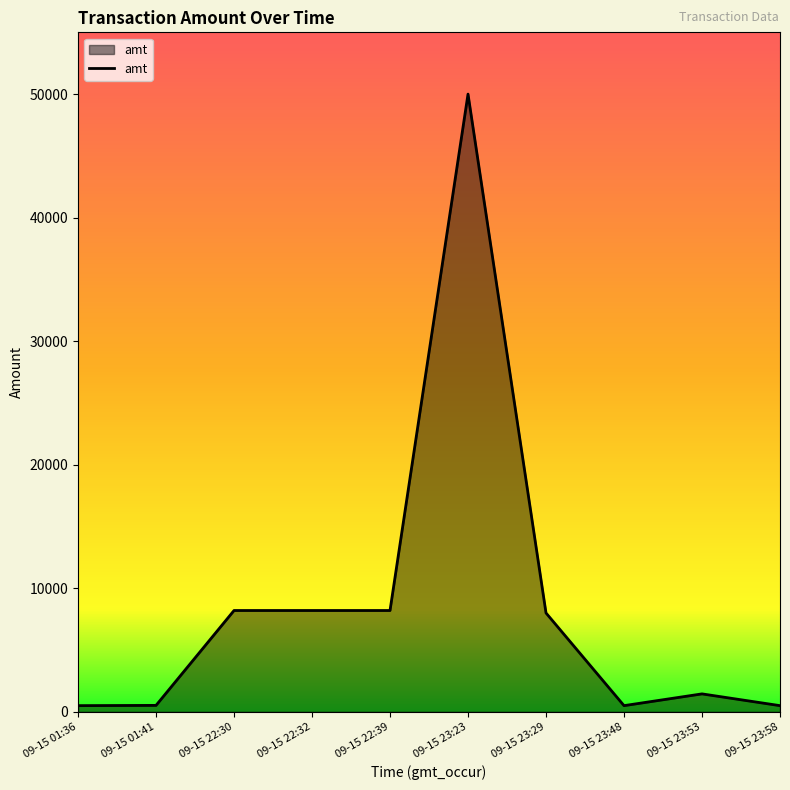

How many distinct data groups are displayed?

1